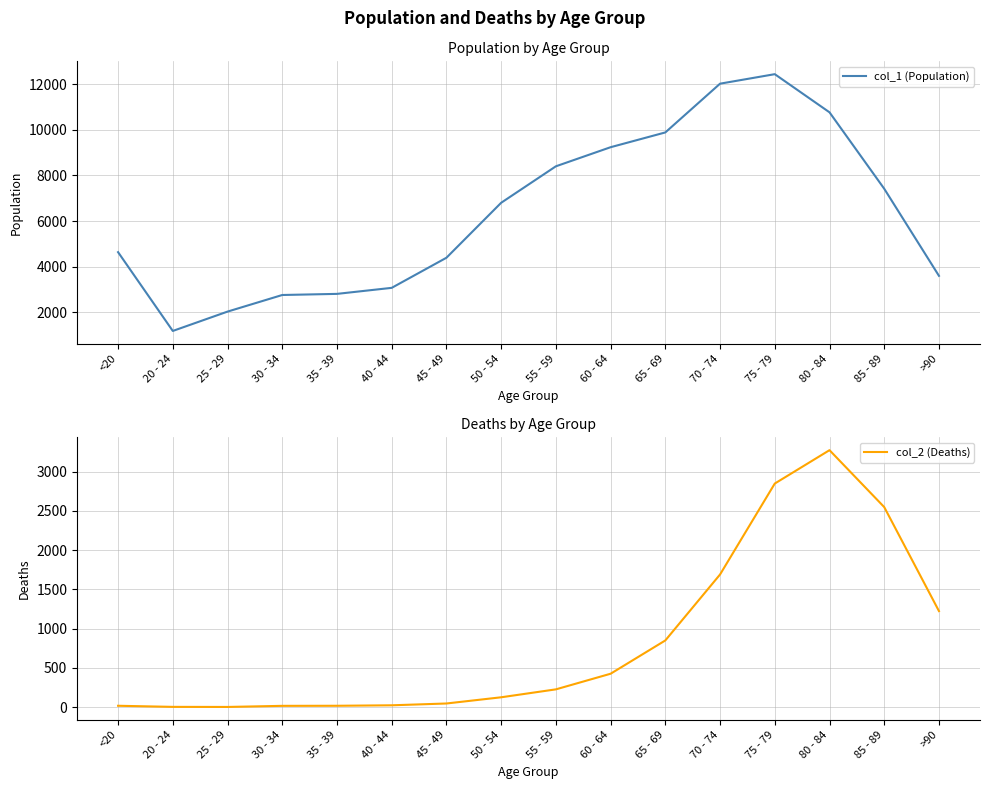

List the labels in order of col_2 (Deaths) value, smallest first.

25 - 29, 20 - 24, 30 - 34, <20, 35 - 39, 40 - 44, 45 - 49, 50 - 54, 55 - 59, 60 - 64, 65 - 69, >90, 70 - 74, 85 - 89, 75 - 79, 80 - 84